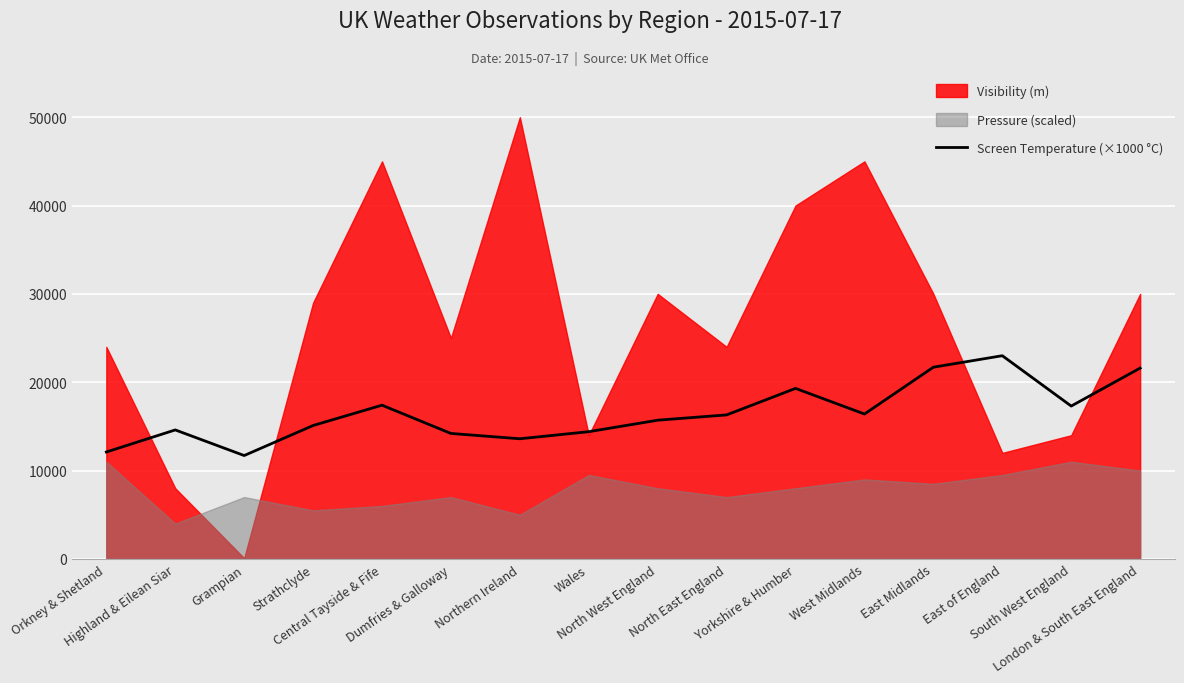

What is the label of the 6th point from the right?

Yorkshire & Humber